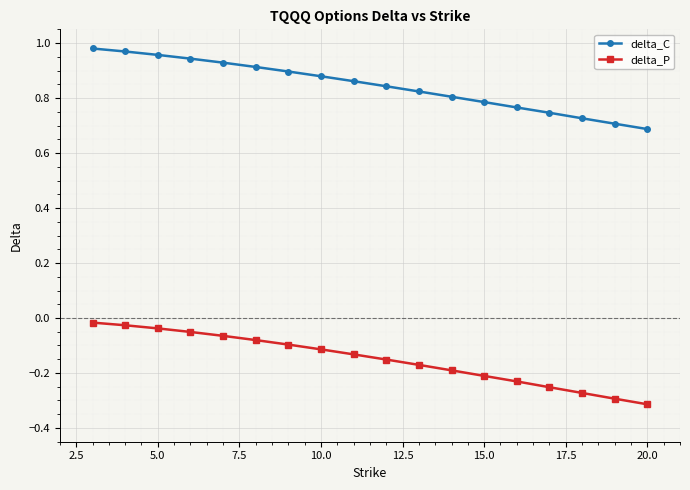

Rank the series by their average value, from lowest to highest.

delta_P, delta_C